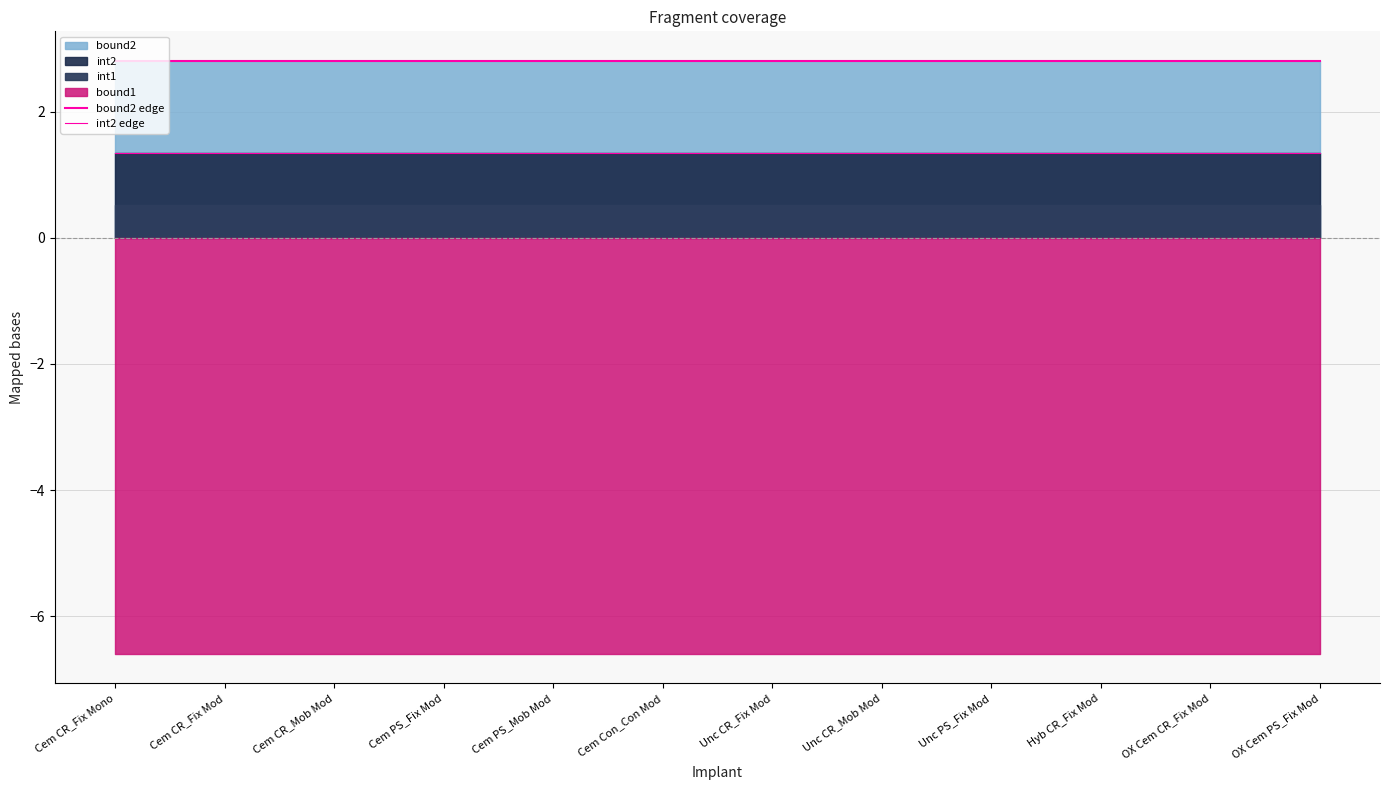

What is the value of the int2 edge point at the 8th from the left?

1.3